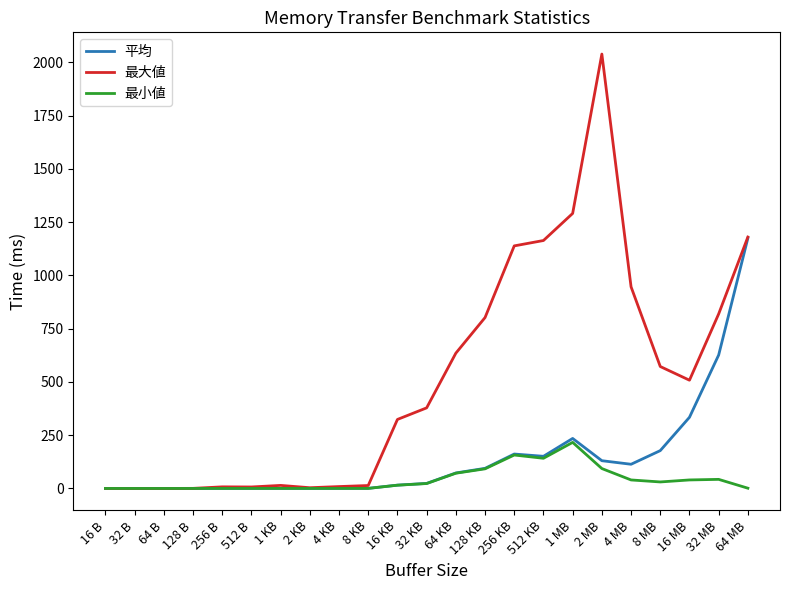

What is the sum of all 最小値 values?

964.7